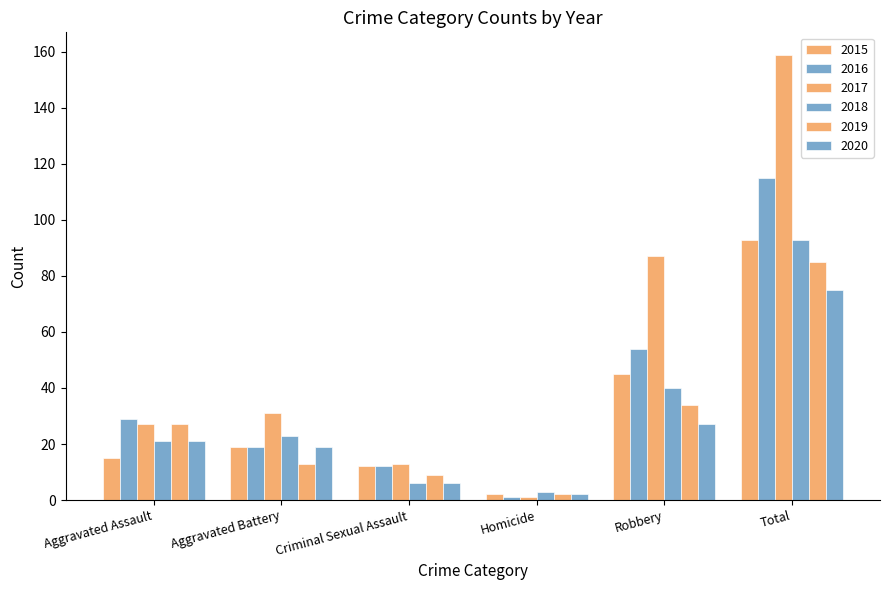

What is the average value of the 2017 series?

53